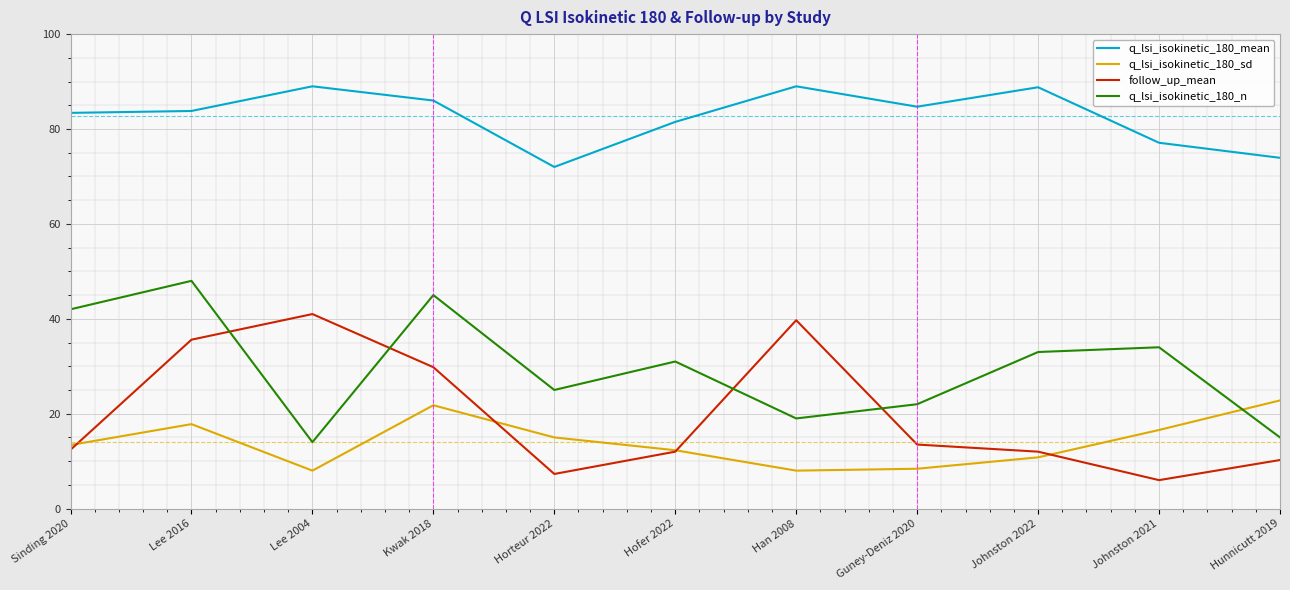

How many categories are shown in the chart?

11